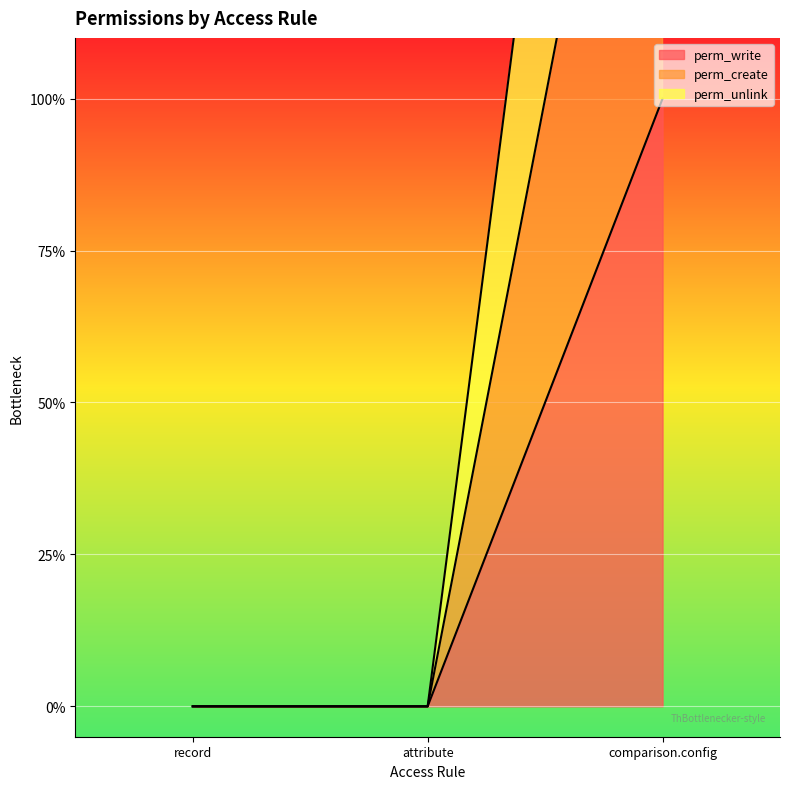

What is the average value of the perm_create series?

1